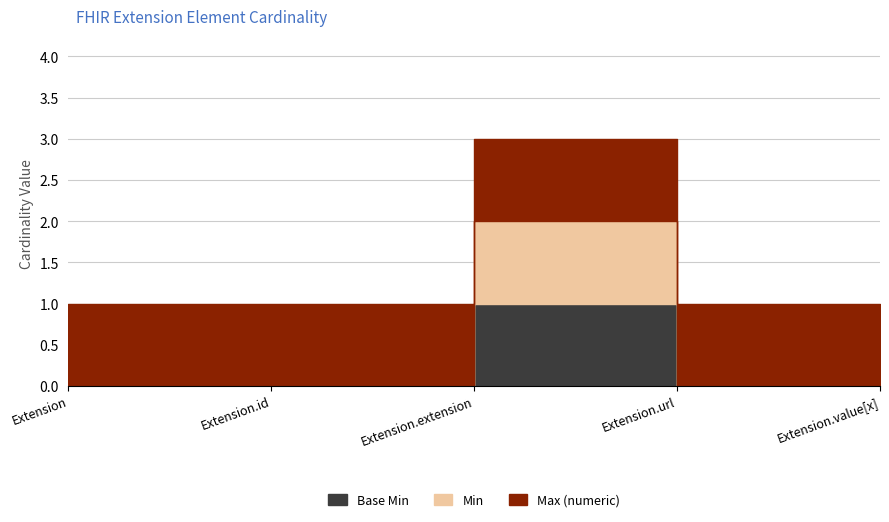

True or false: Base Min and Max (numeric) intersect in this chart.

False